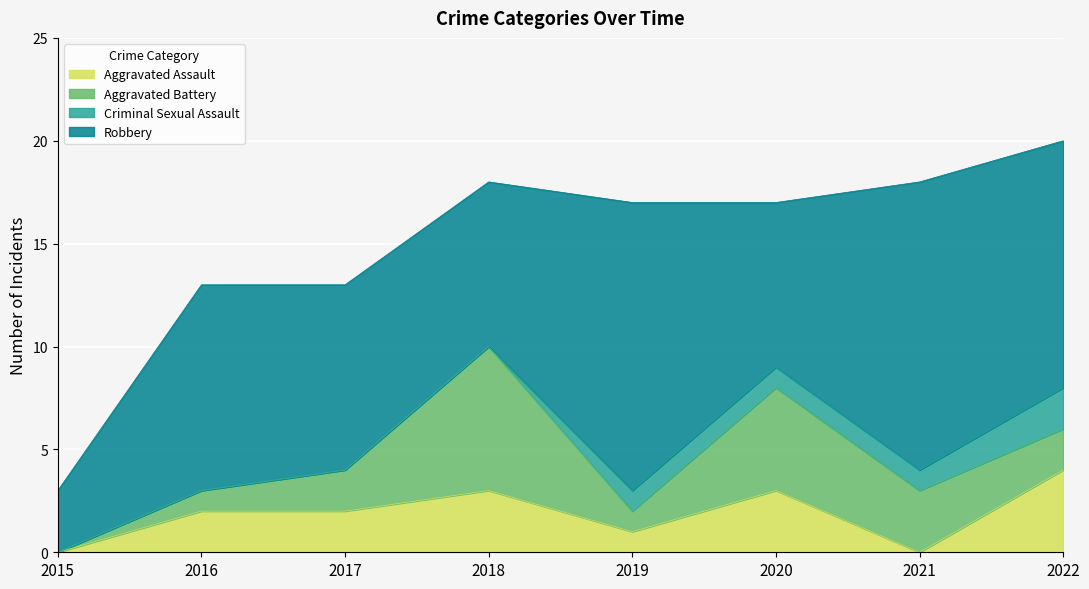

Rank the series at 2017 from highest to lowest value.

Robbery, Aggravated Assault, Aggravated Battery, Criminal Sexual Assault